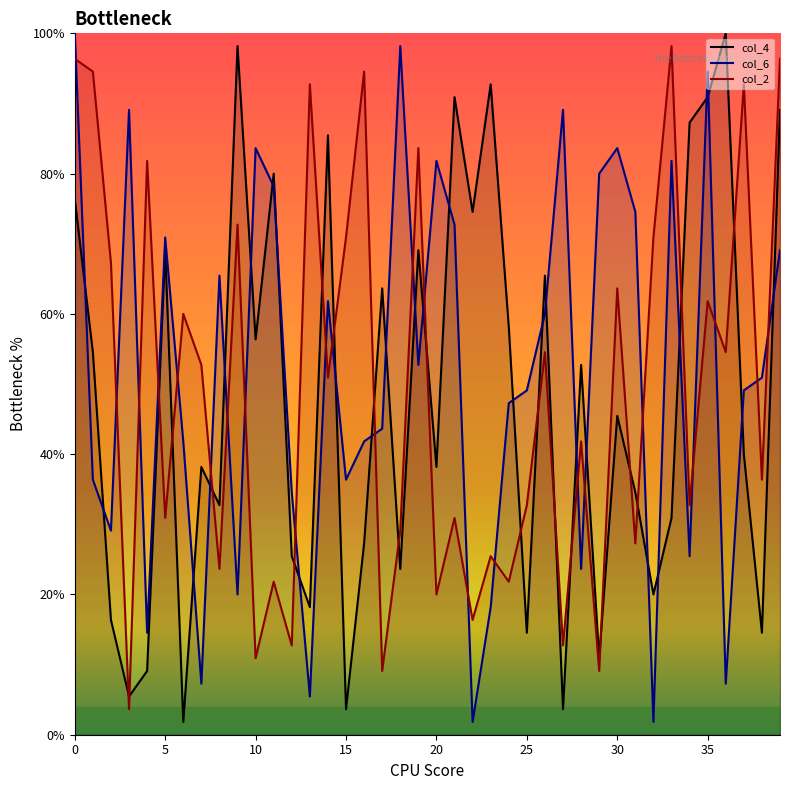

Reading left to right, what are all the values shown in this chart?

col_4: 76.4	54.5	16.4	5.5	9.1	69.1	1.8	38.2	32.7	98.2	56.4	80.0	25.5	18.2	85.5	3.6	27.3	63.6	23.6	69.1	38.2	90.9	74.5	92.7	58.2	14.5	65.5	3.6	52.7	10.9	45.5	34.5	20.0	30.9	87.3	90.9	100.0	40.0	14.5	89.1
col_6: 100.0	36.4	29.1	89.1	14.5	70.9	41.8	7.3	65.5	20.0	83.6	78.2	34.5	5.5	61.8	36.4	41.8	43.6	98.2	52.7	81.8	72.7	1.8	18.2	47.3	49.1	60.0	89.1	23.6	80.0	83.6	74.5	1.8	81.8	25.5	94.5	7.3	49.1	50.9	69.1
col_2: 96.4	94.5	67.3	3.6	81.8	30.9	60.0	52.7	23.6	72.7	10.9	21.8	12.7	92.7	50.9	70.9	94.5	9.1	29.1	83.6	20.0	30.9	16.4	25.5	21.8	32.7	54.5	12.7	41.8	9.1	63.6	27.3	70.9	98.2	32.7	61.8	54.5	92.7	36.4	96.4